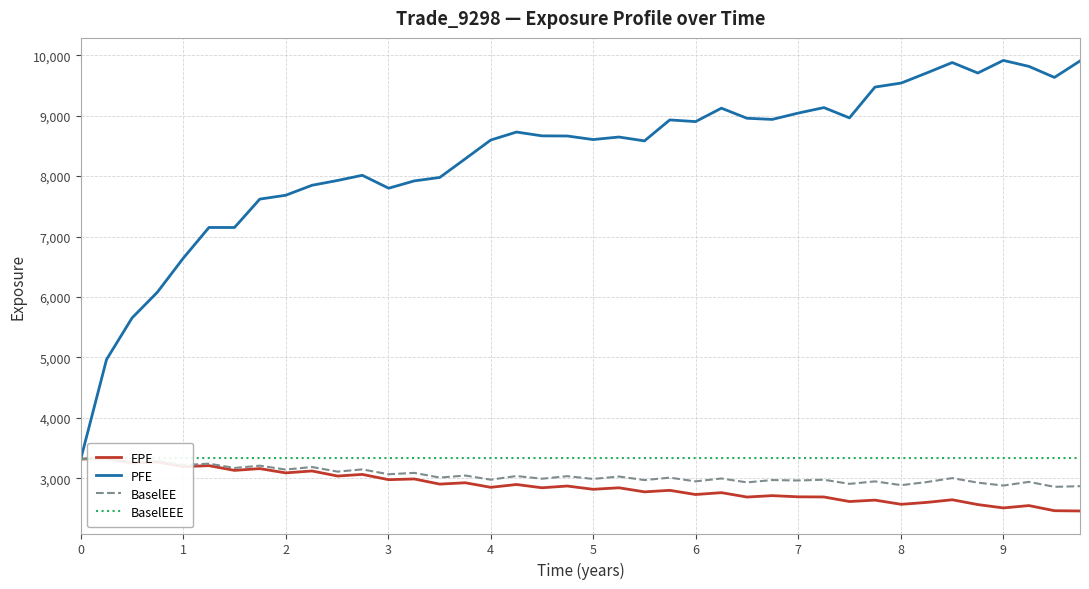

What is the maximum value for PFE?

9913.9